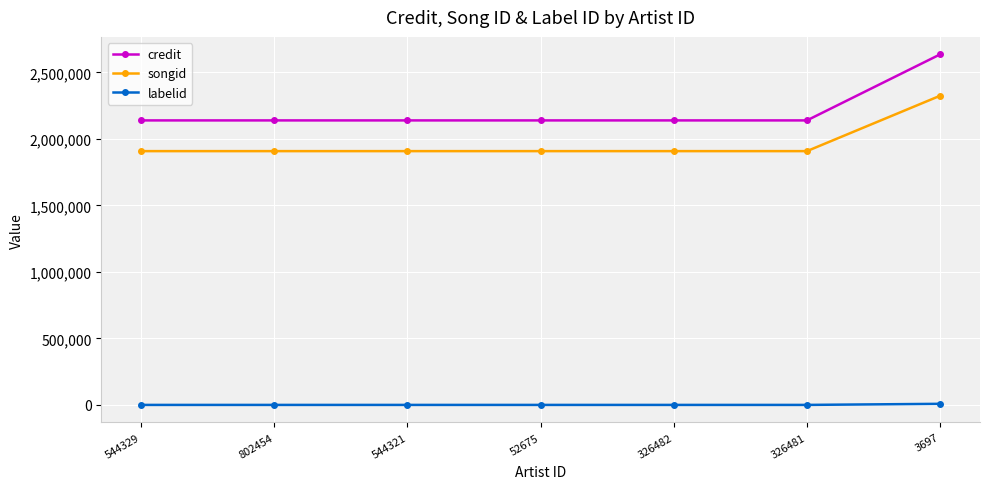

What position from the right is 52675?

4